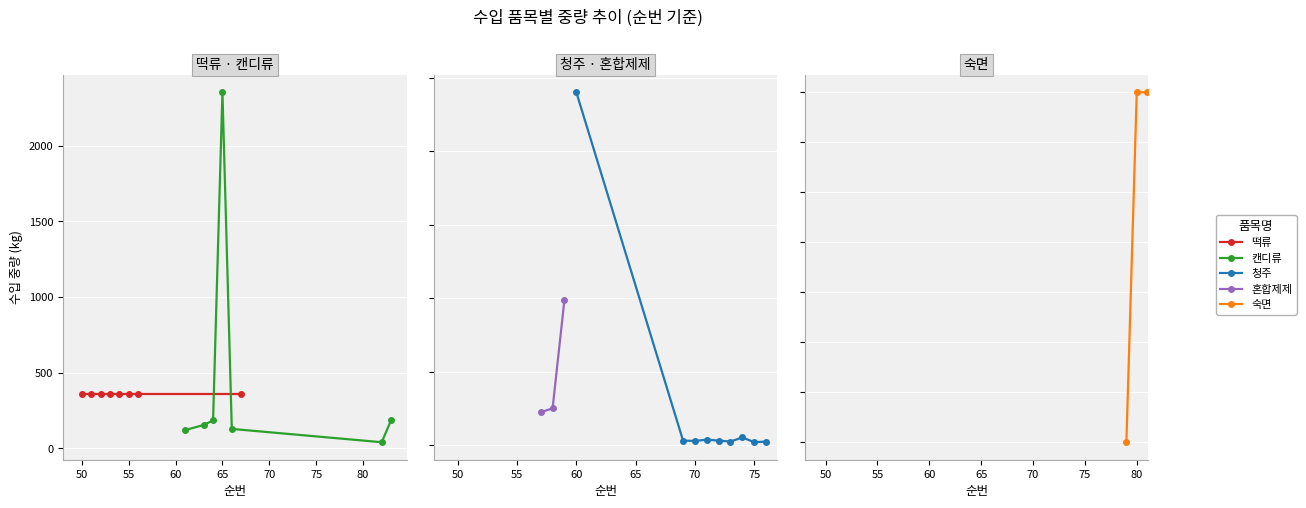

How many data points does each series have?

35